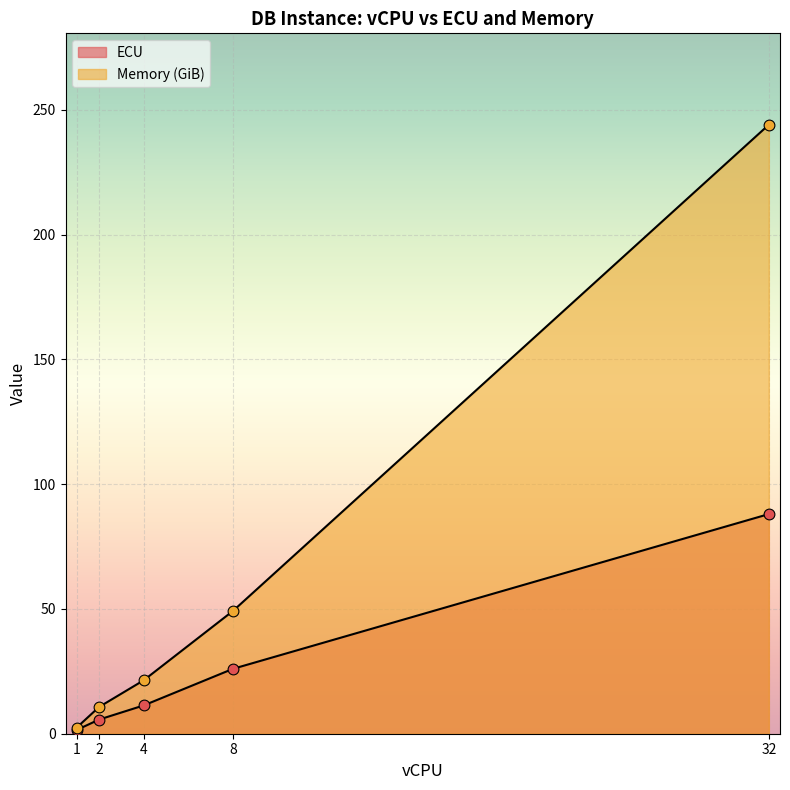

Is the value of Memory (GiB) at 32 greater than the value of ECU at 1?

Yes